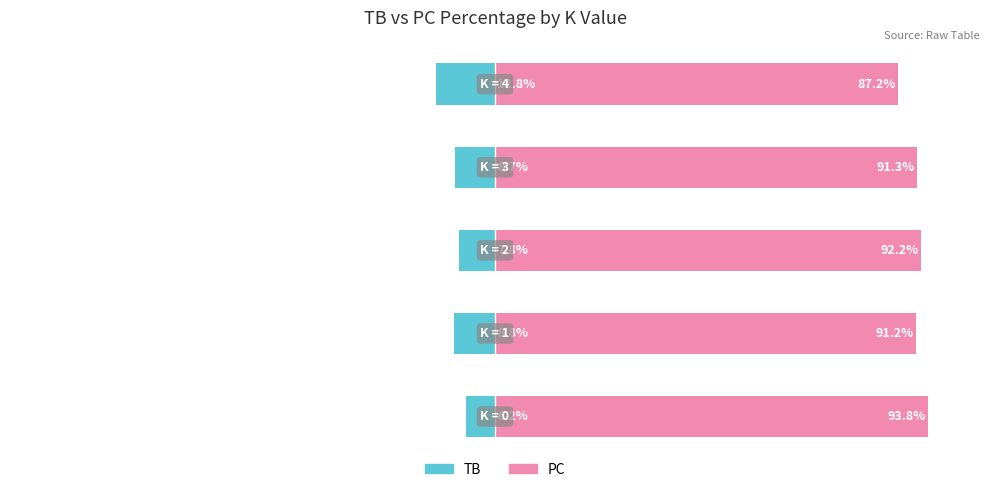

Where is PC nearest to the value 90?

1